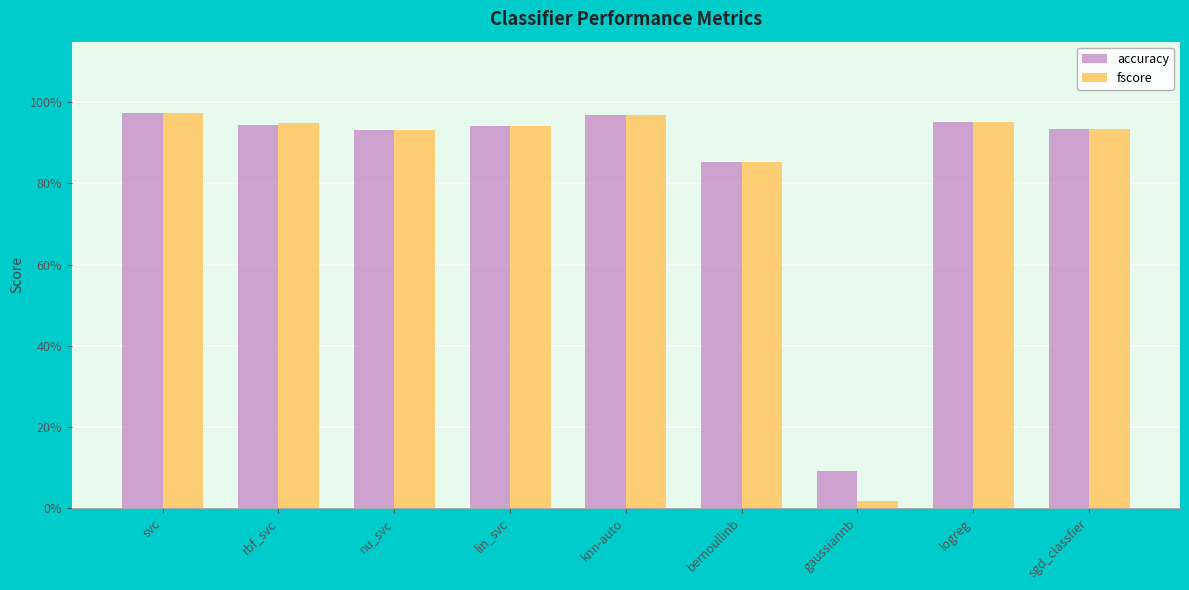

At which category is the sum across all series the highest?

svc